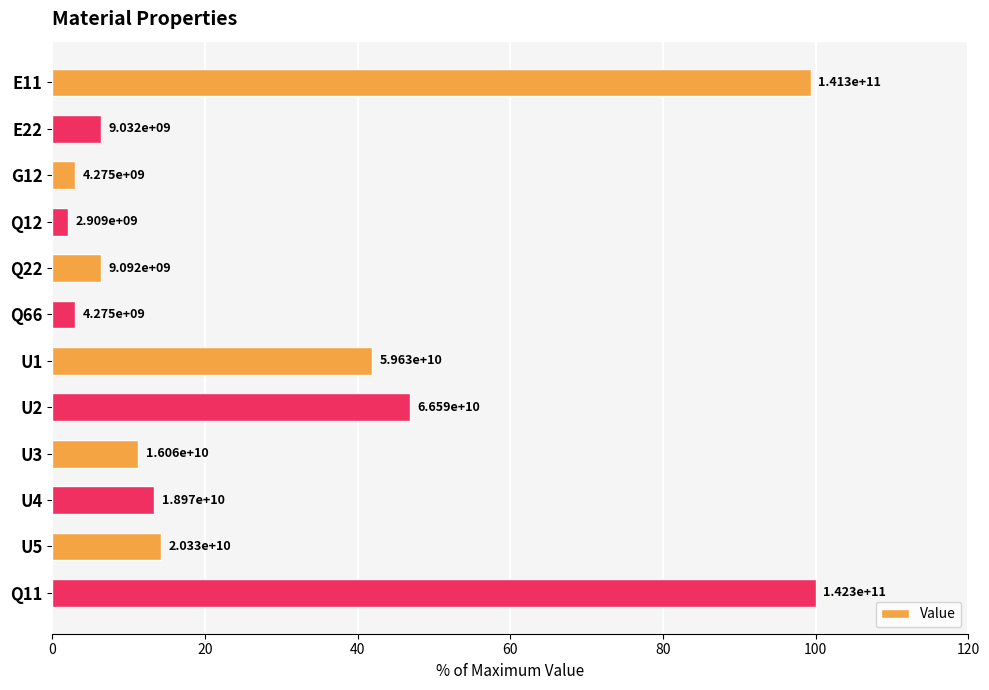

Does the chart contain any negative values?

No